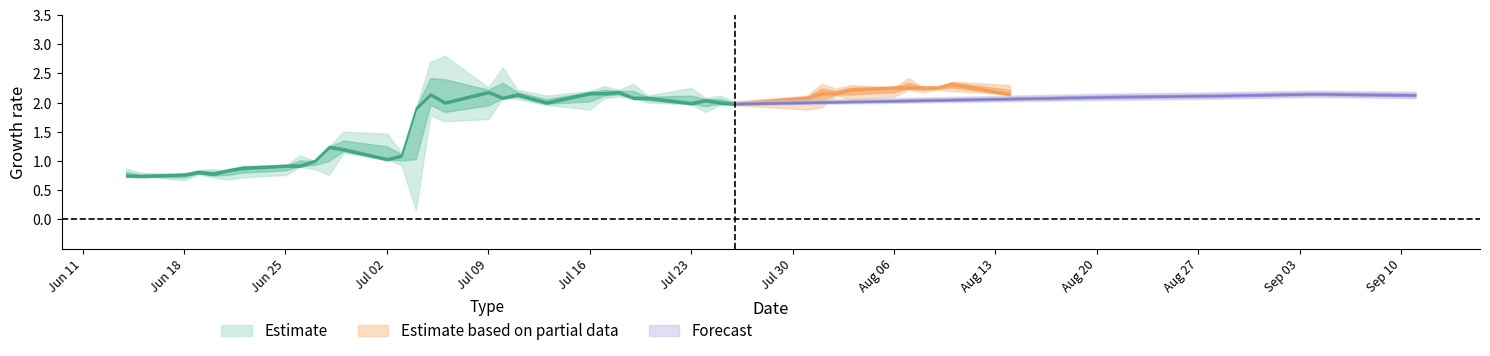

How many lines are shown in the chart?

3